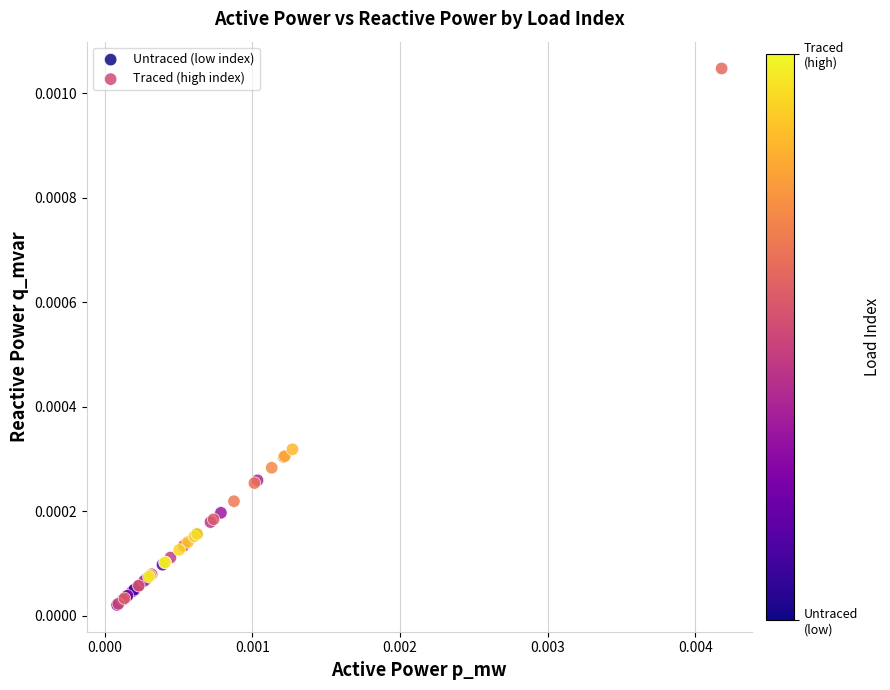

Which series has the widest spread of Y values?

Traced (high index)